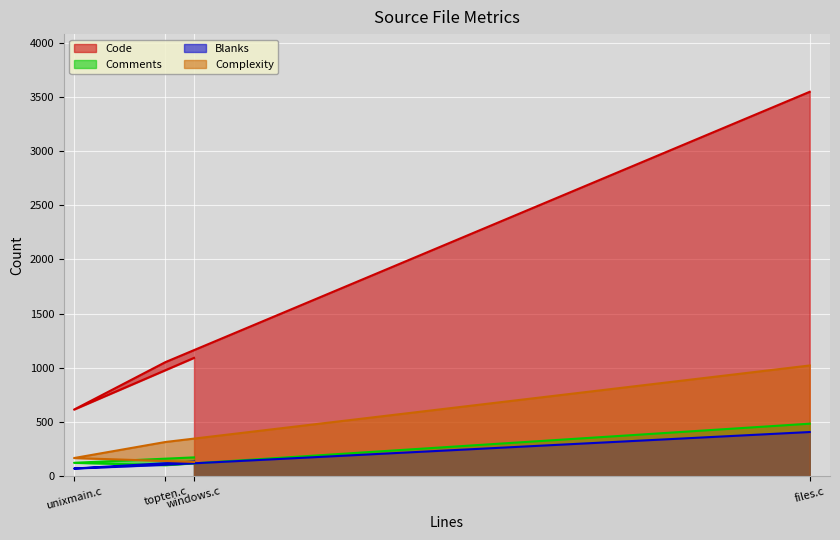

Which series has the largest total across all categories?

Code